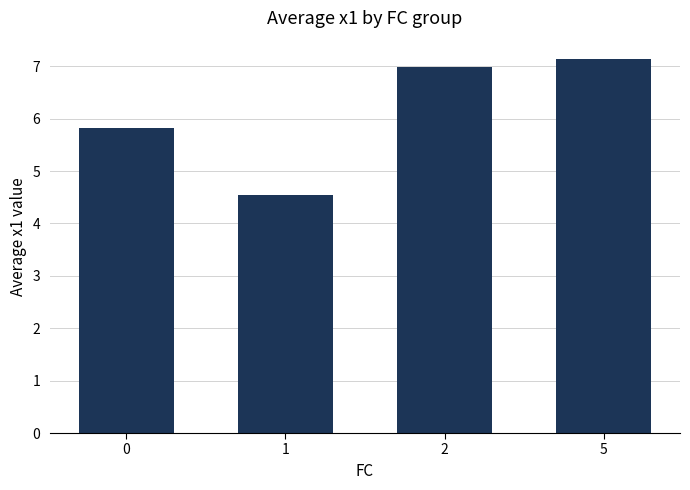

Read the value at 1.

4.5